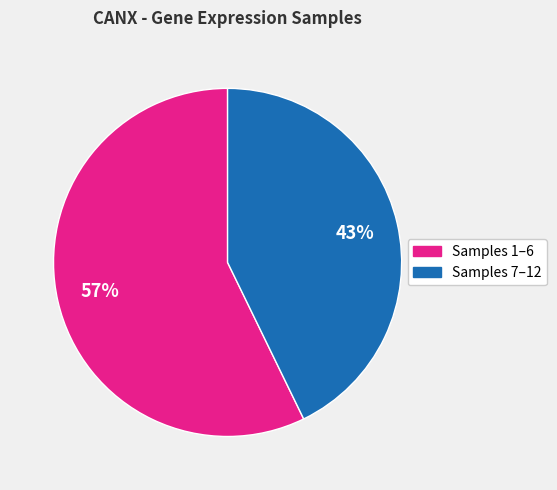

To the nearest percent, what is the average slice percentage?

50%